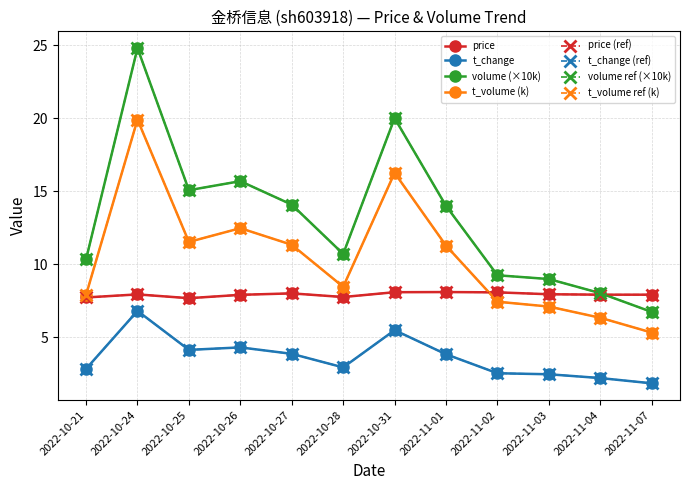

What position from the left is 2022-10-24?

2